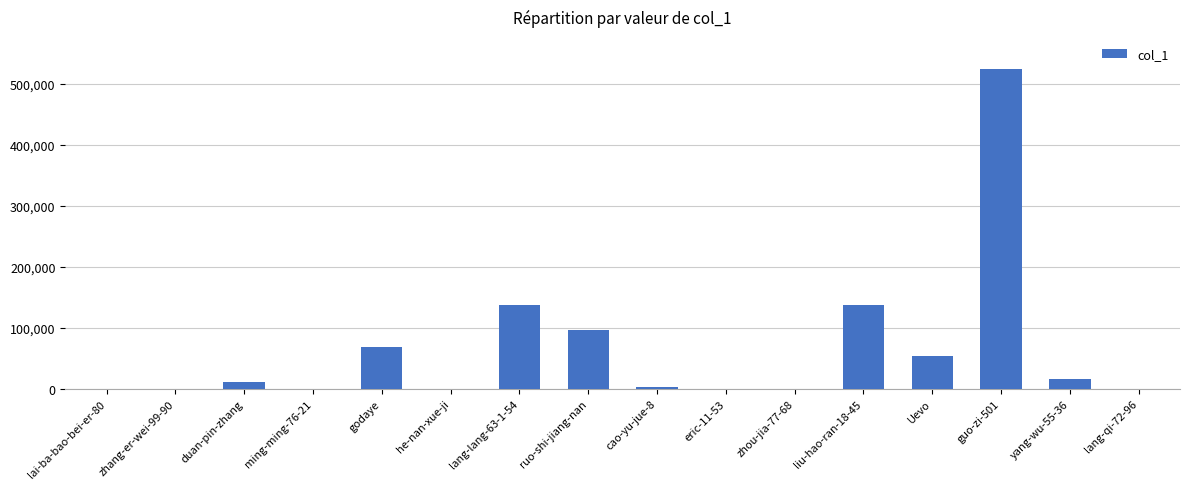

What is the sum of the values at Uevo and lang-lang-63-1-54?

191628